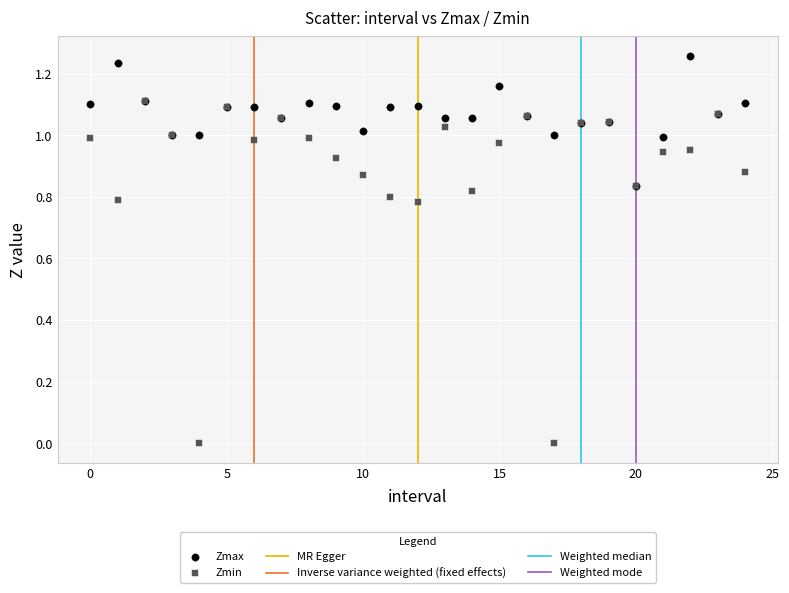

Which series contains the lowest Y value?

Zmin